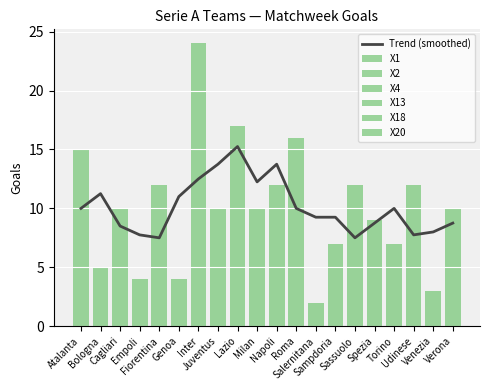

Between Empoli and Inter, which series saw the biggest shift?

X4